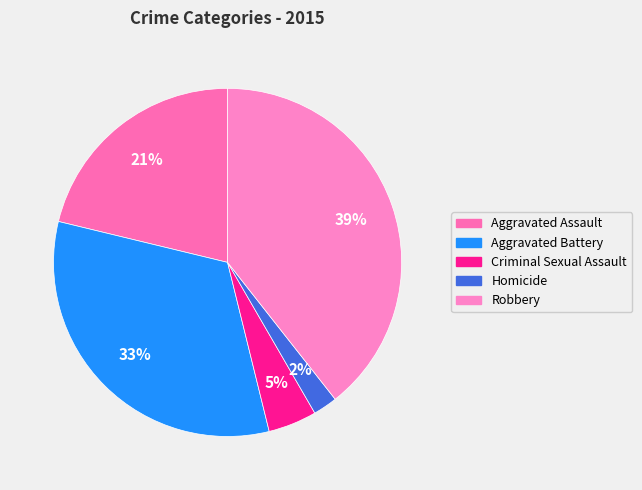

Is it true that Aggravated Battery is 40% of the pie?

False